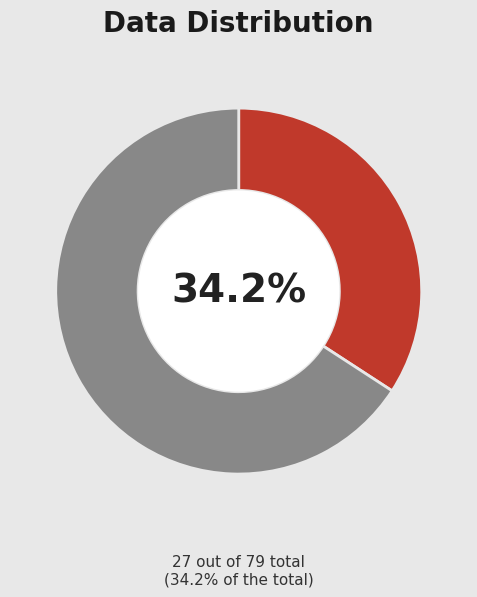

Does any single category account for the majority?

Yes